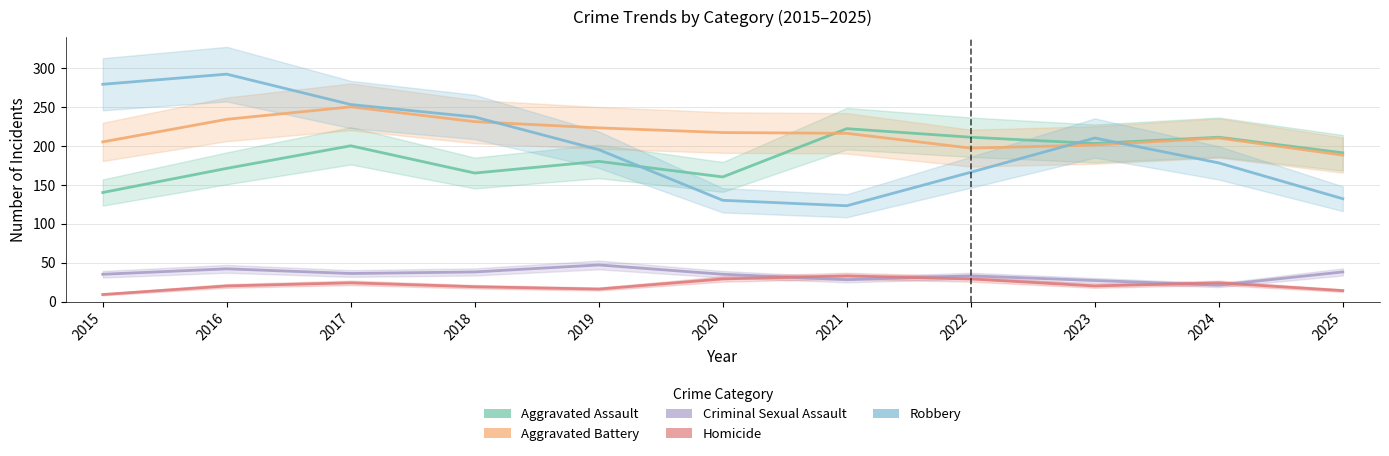

Which series changed the most between 2020 and 2022?

Aggravated Assault